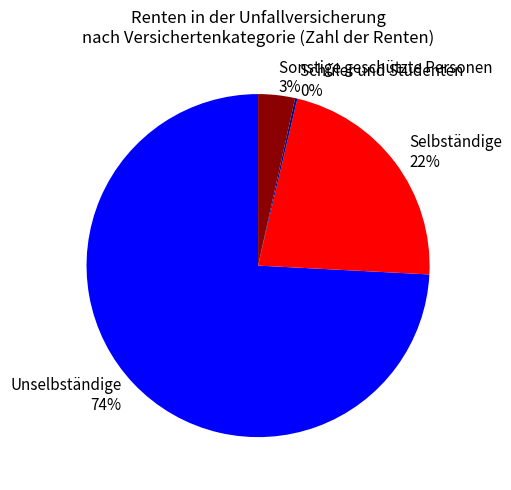

The Selbständige 22% slice represents 35% of the pie. True or false?

False